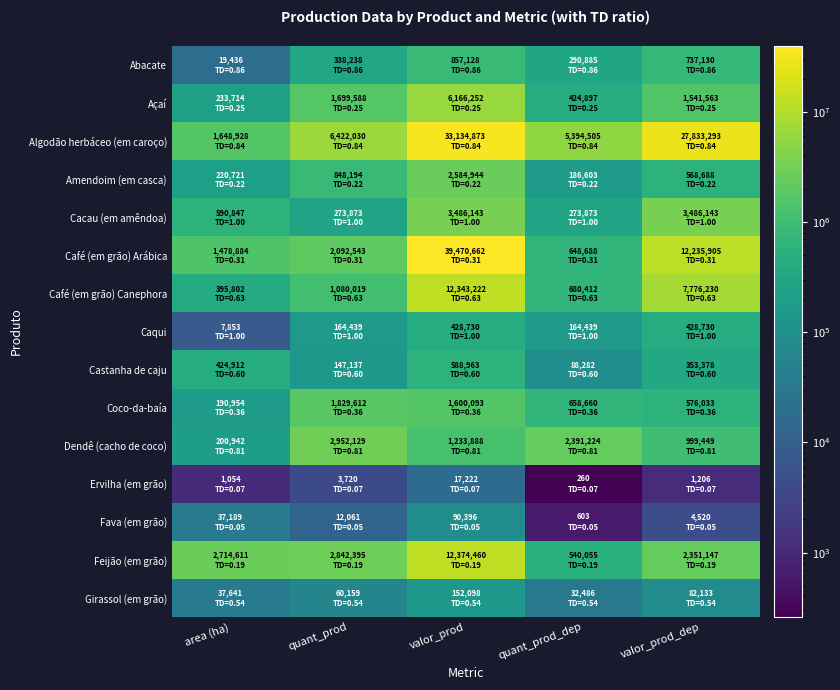

Which series has the largest total across all categories?

Algodão herbáceo (em caroço)